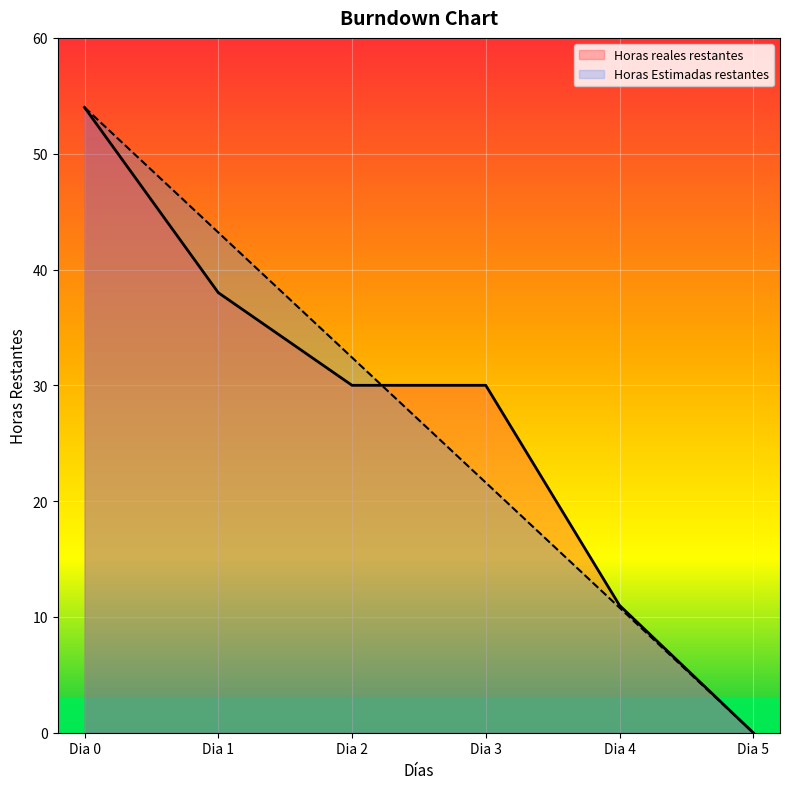

Where is Horas Estimadas restantes nearest to the value 27?

Dia 2